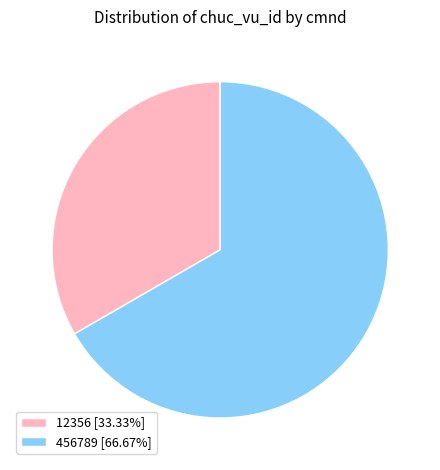

True or false: 12356 accounts for 33% of the total.

True